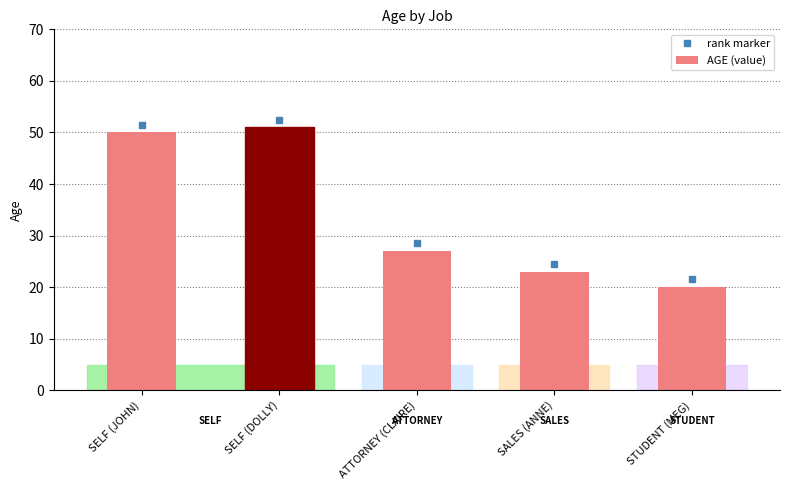

Reading left to right, list all the values displayed in this chart.

50	51	27	23	20